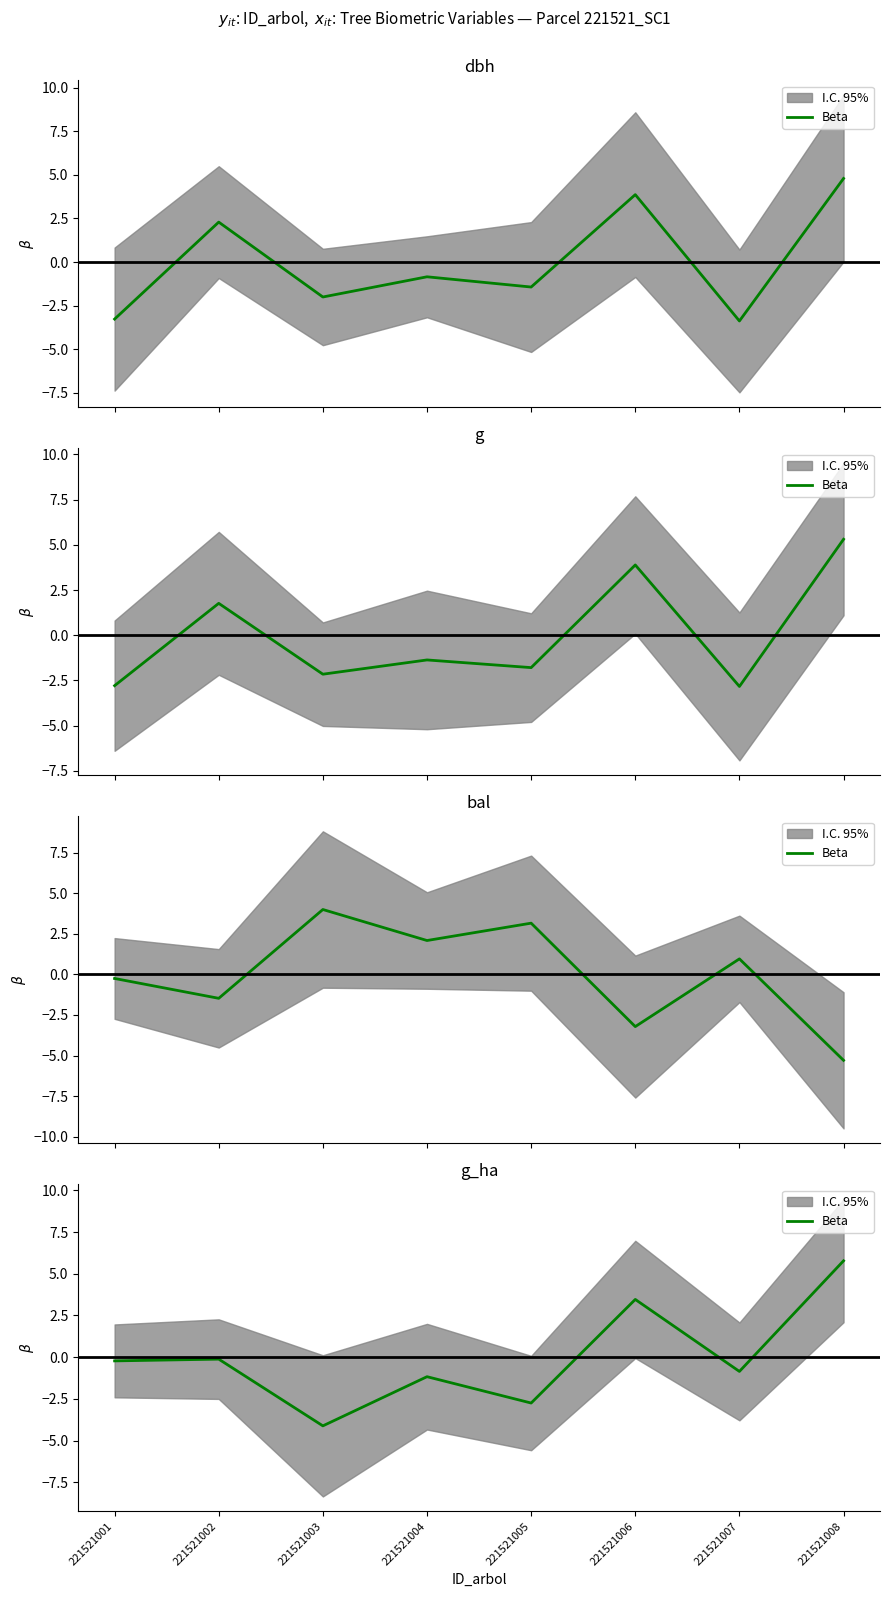

What is the sum of the values at 221521002 and 221521008?

5.7